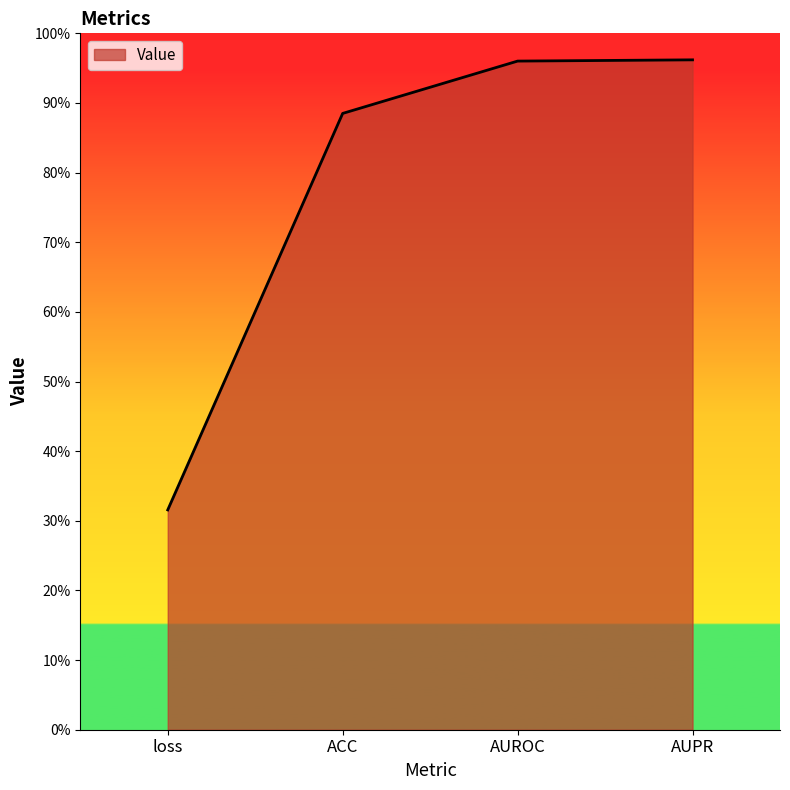

Rank the categories by value from lowest to highest.

loss, ACC, AUROC, AUPR